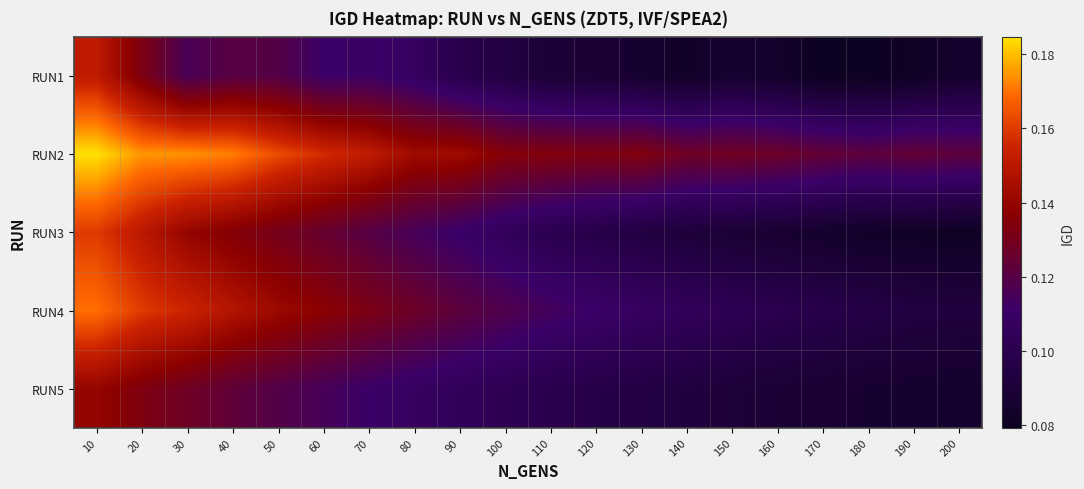

Reading left to right, what are all the values shown in this chart?

RUN1: 10=0.2	20=0.1	30=0.1	40=0.1	50=0.1	60=0.1	70=0.1	80=0.1	90=0.1	100=0.1	110=0.1	120=0.1	130=0.1	140=0.1	150=0.1	160=0.1	170=0.1	180=0.1	190=0.1	200=0.1
RUN2: 10=0.2	20=0.2	30=0.2	40=0.2	50=0.2	60=0.2	70=0.2	80=0.1	90=0.1	100=0.1	110=0.1	120=0.1	130=0.1	140=0.1	150=0.1	160=0.1	170=0.1	180=0.1	190=0.1	200=0.1
RUN3: 10=0.2	20=0.1	30=0.1	40=0.1	50=0.1	60=0.1	70=0.1	80=0.1	90=0.1	100=0.1	110=0.1	120=0.1	130=0.1	140=0.1	150=0.1	160=0.1	170=0.1	180=0.1	190=0.1	200=0.1
RUN4: 10=0.2	20=0.2	30=0.2	40=0.1	50=0.1	60=0.1	70=0.1	80=0.1	90=0.1	100=0.1	110=0.1	120=0.1	130=0.1	140=0.1	150=0.1	160=0.1	170=0.1	180=0.1	190=0.1	200=0.1
RUN5: 10=0.1	20=0.1	30=0.1	40=0.1	50=0.1	60=0.1	70=0.1	80=0.1	90=0.1	100=0.1	110=0.1	120=0.1	130=0.1	140=0.1	150=0.1	160=0.1	170=0.1	180=0.1	190=0.1	200=0.1